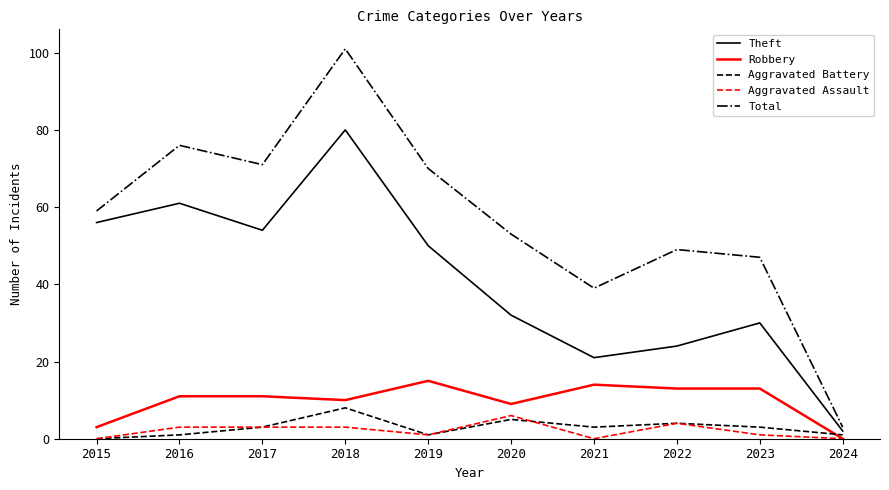

What are all the series names shown in the legend?

Theft, Robbery, Aggravated Battery, Aggravated Assault, Total